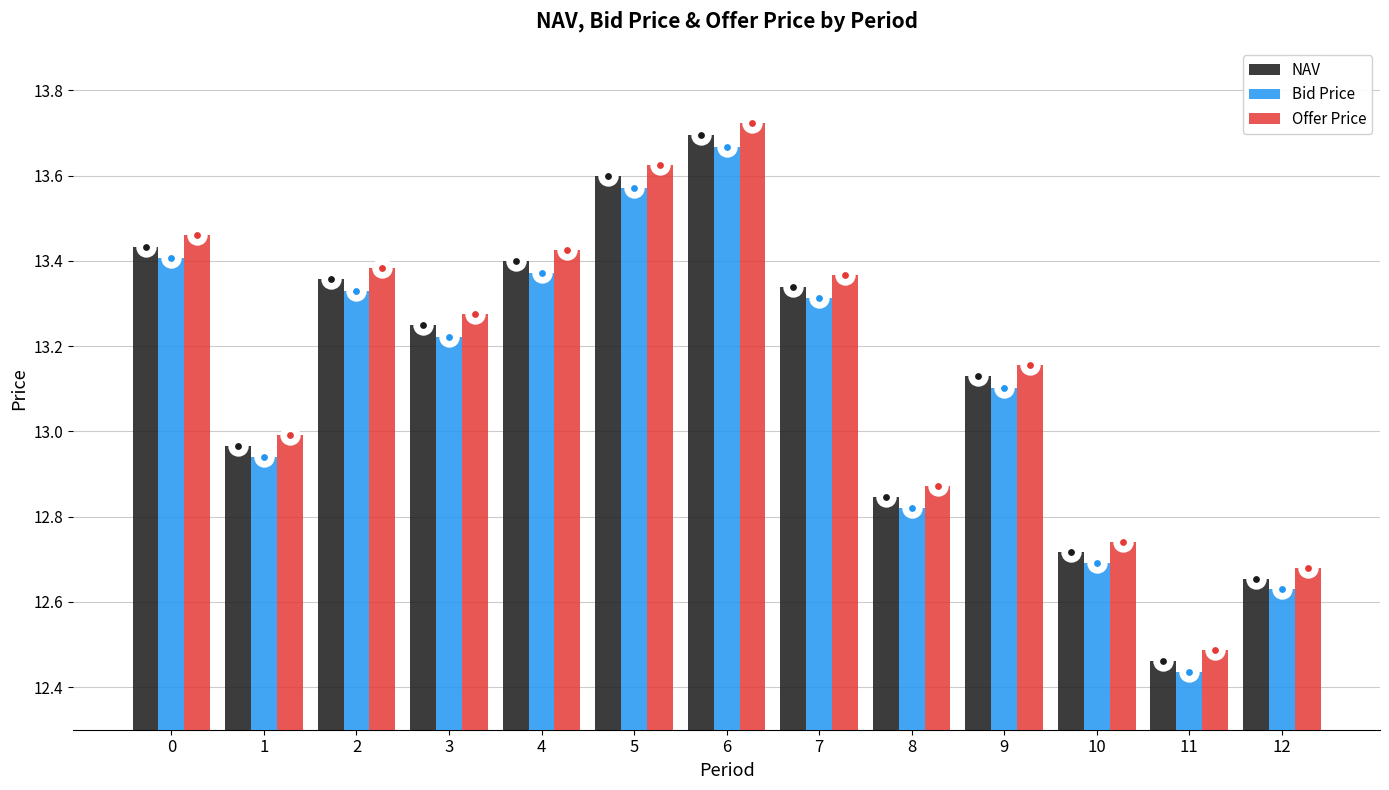

What is the total value across all series at 4?

40.2